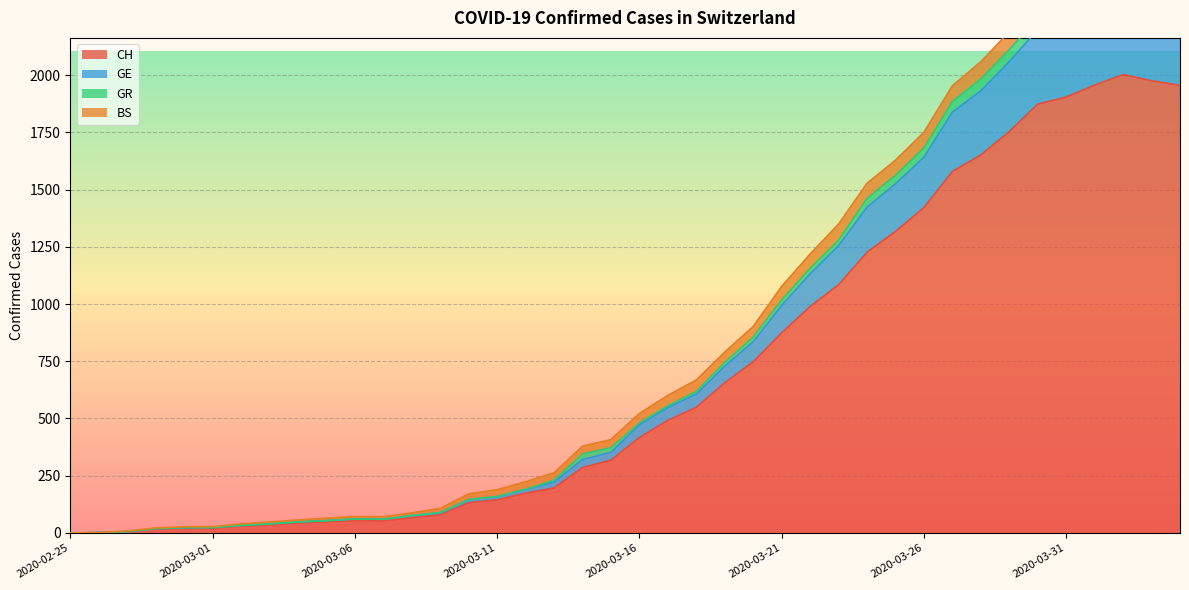

Where is the first local minimum for GE?

2020-03-07